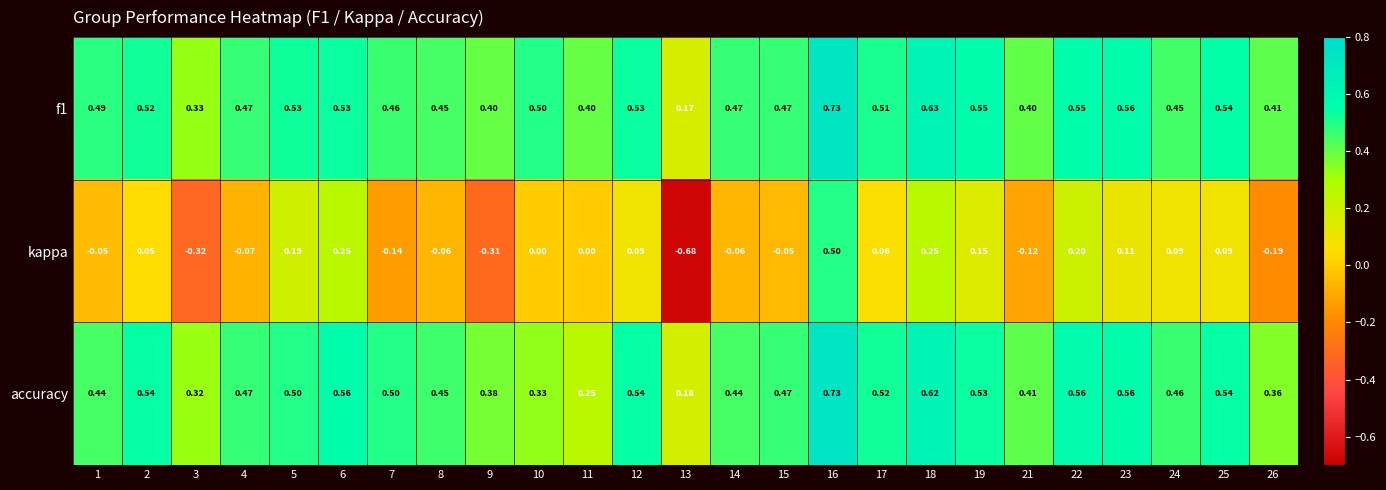

Is the value of kappa at 11 greater than the value of accuracy at 23?

No